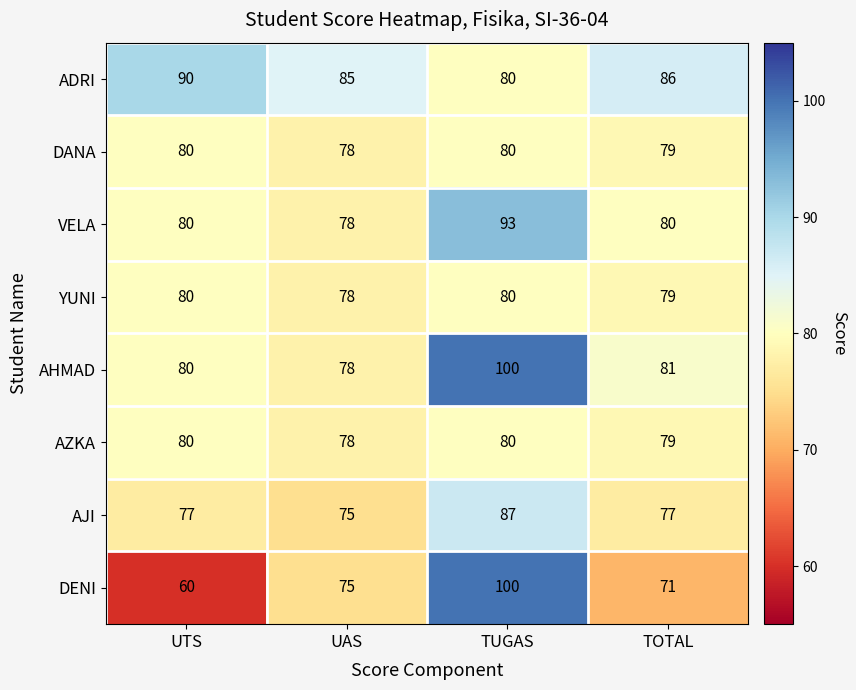

What is the sum of the YUNI values at UAS and TUGAS?

158